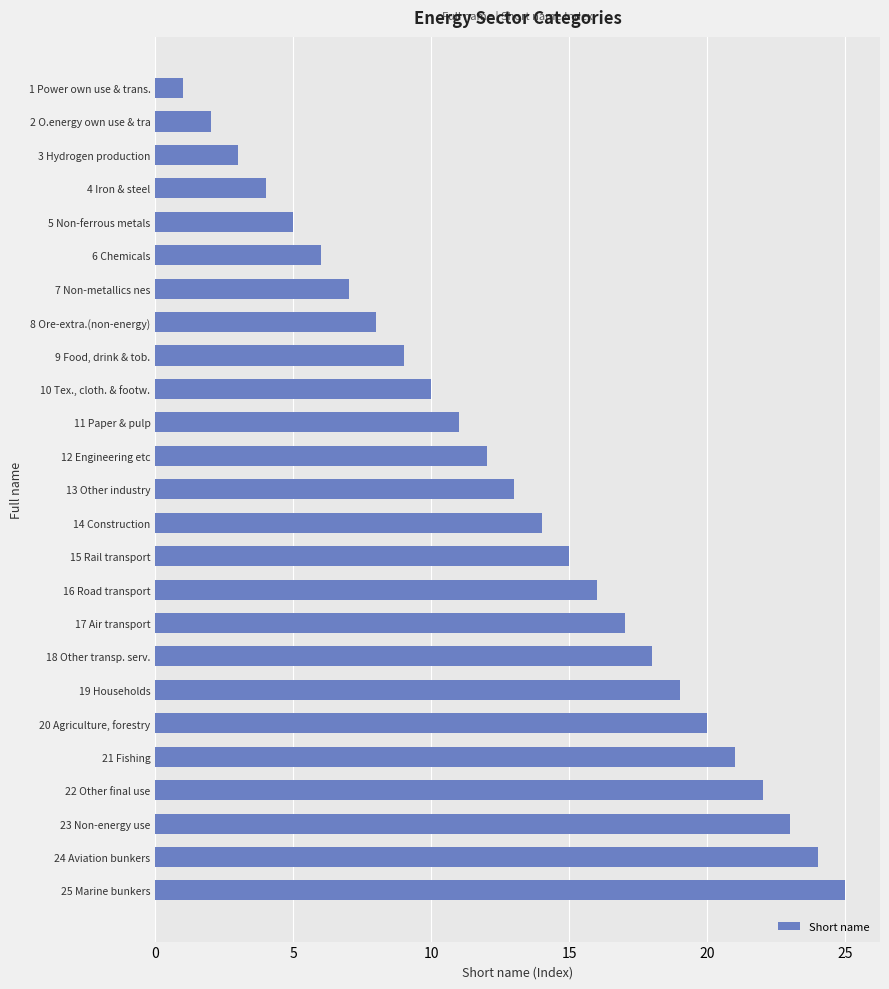

Reading top to bottom, list all the values displayed in this chart.

1	2	3	4	5	6	7	8	9	10	11	12	13	14	15	16	17	18	19	20	21	22	23	24	25